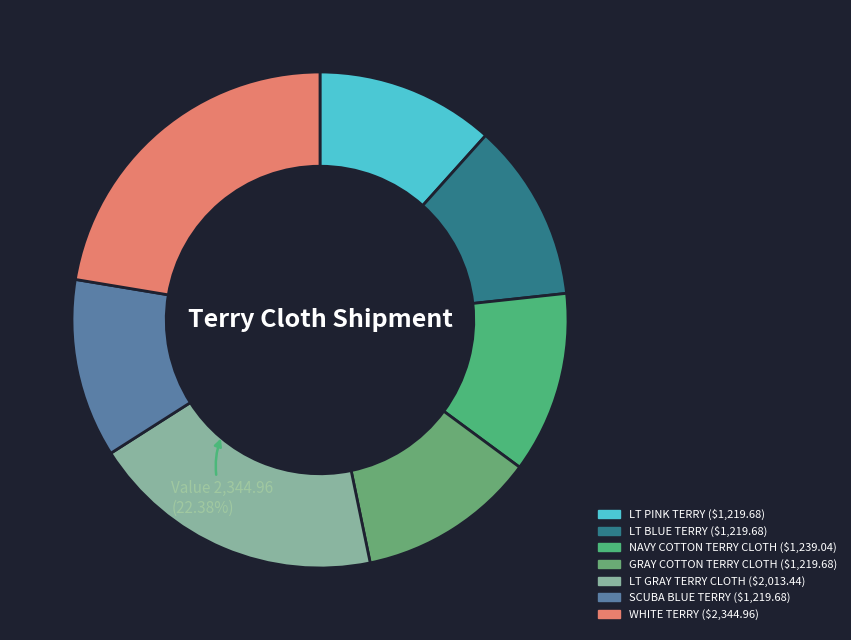

Is it true that LT BLUE TERRY is 12% of the pie?

True